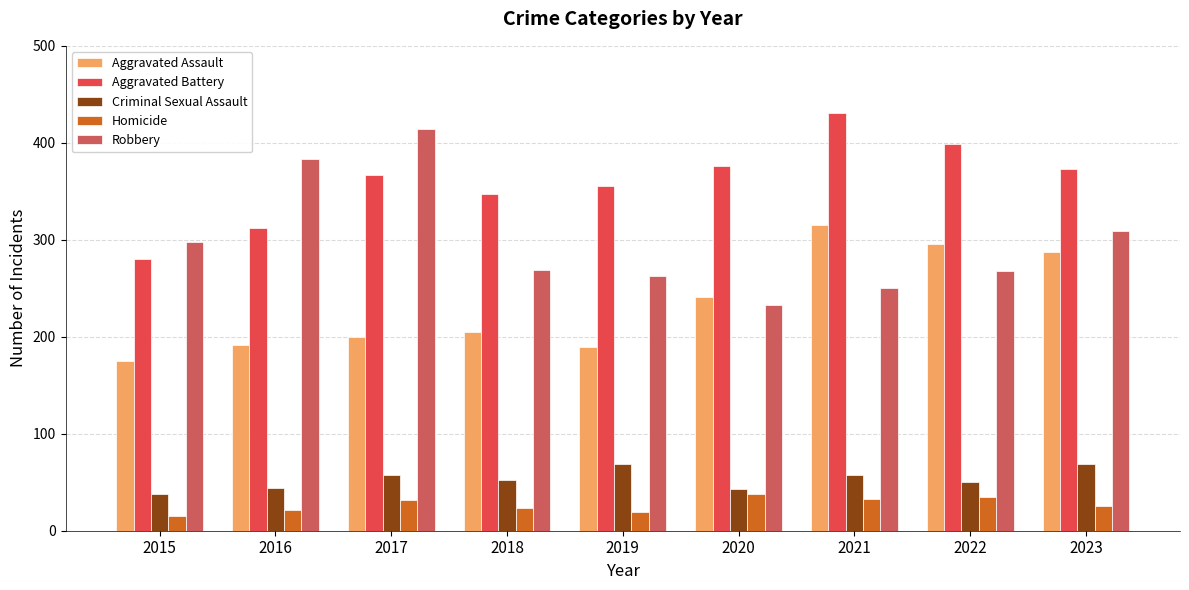

Which series has the widest spread of values?

Robbery